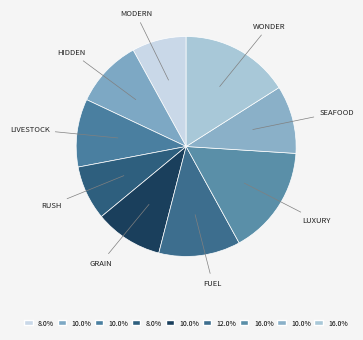

How many slices are in this pie chart?

9